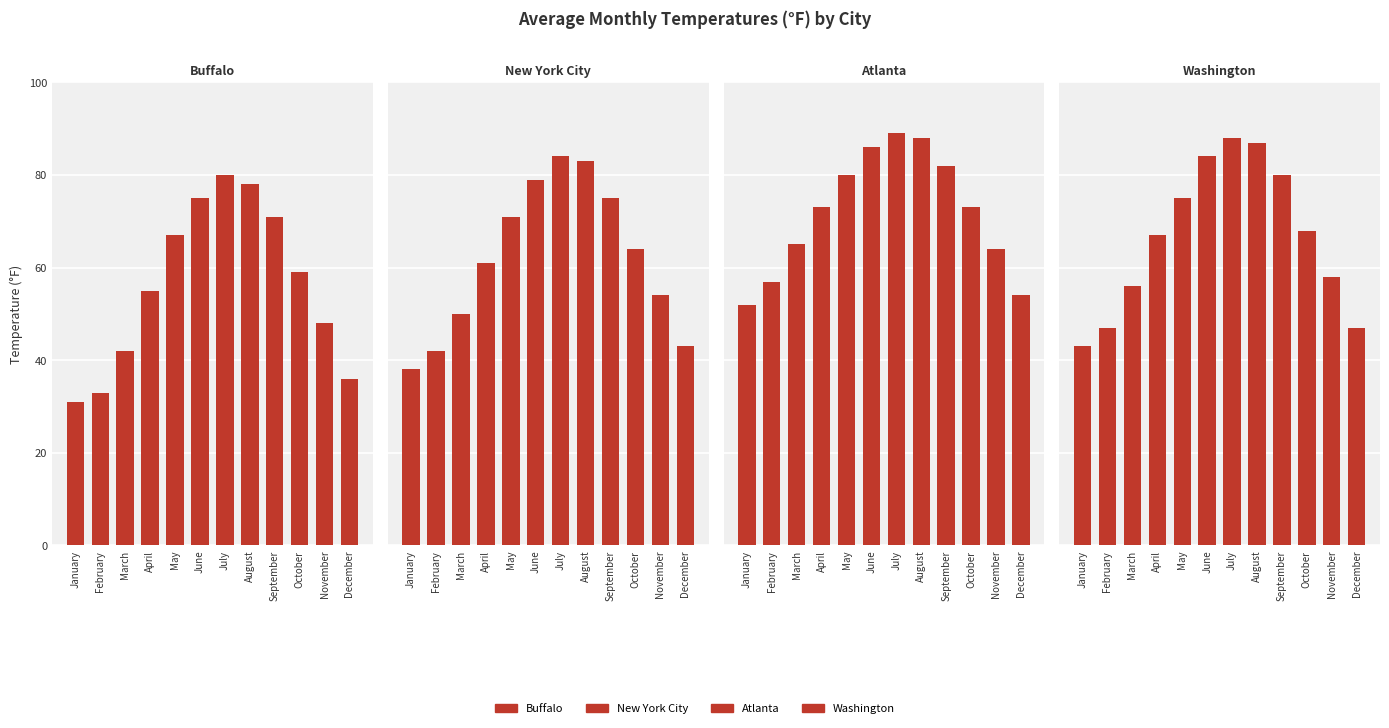

What is the value of the Washington bar at the 8th from the left?

87